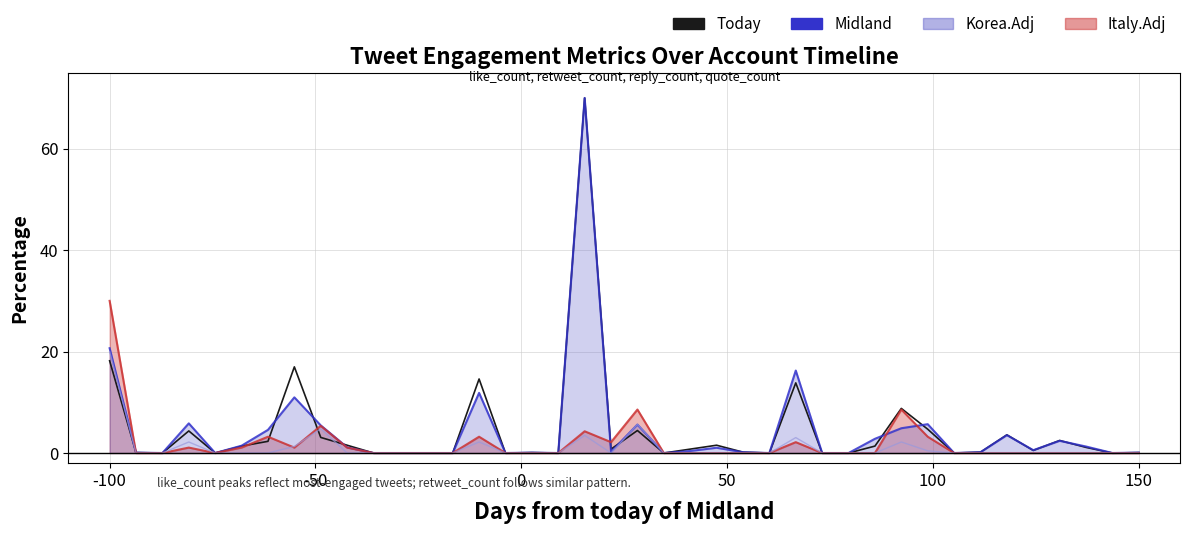

Where is Midland nearest to the value 35?

-100